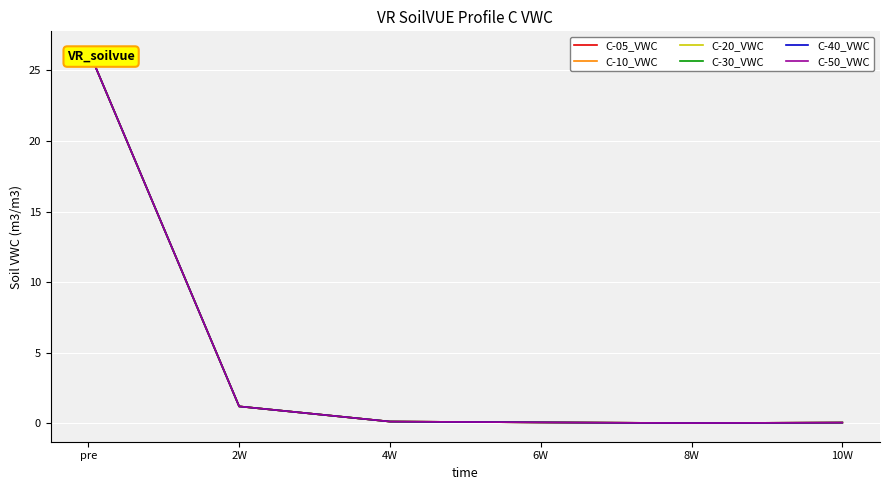

True or false: C-40_VWC and C-20_VWC cross at least once.

False